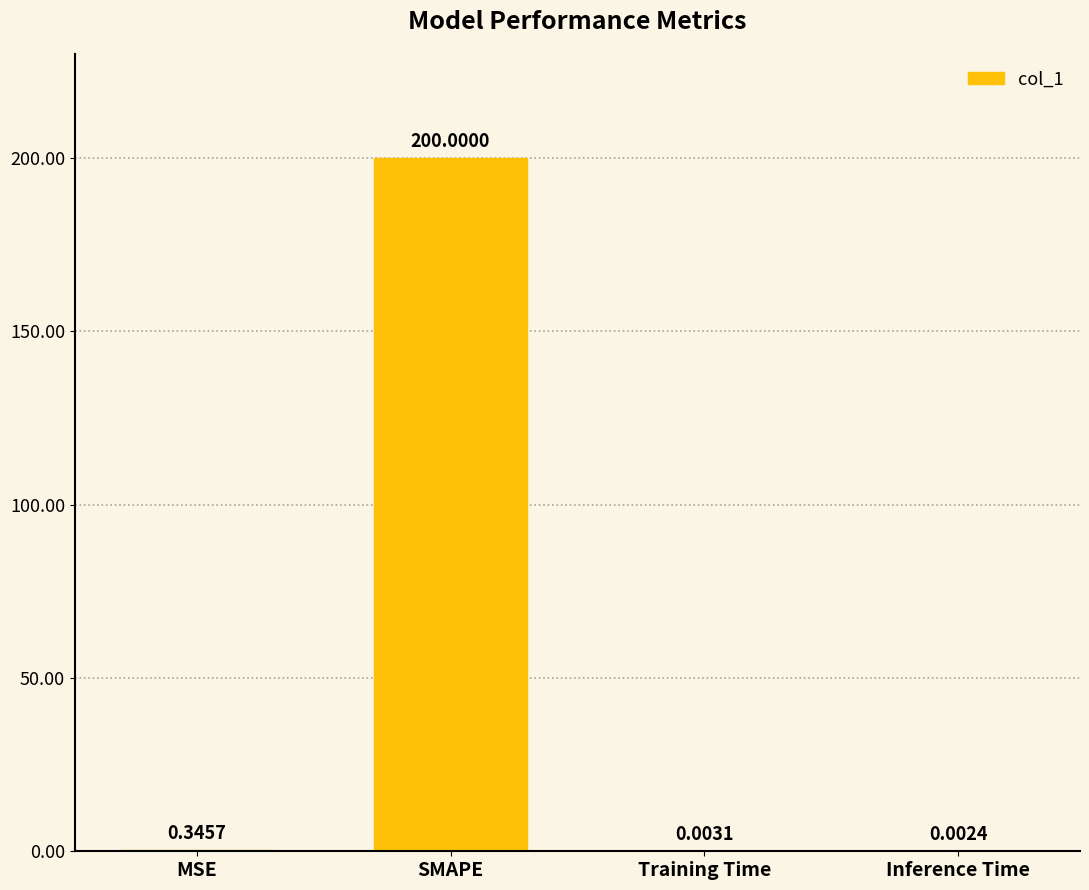

What is the maximum value shown in the chart?

200.0